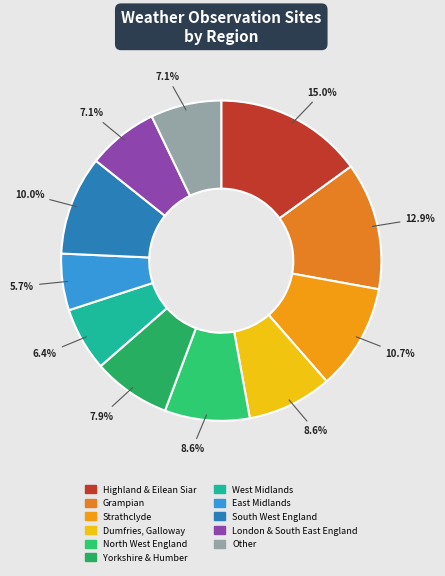

What is the smallest slice in the pie chart?

East Midlands